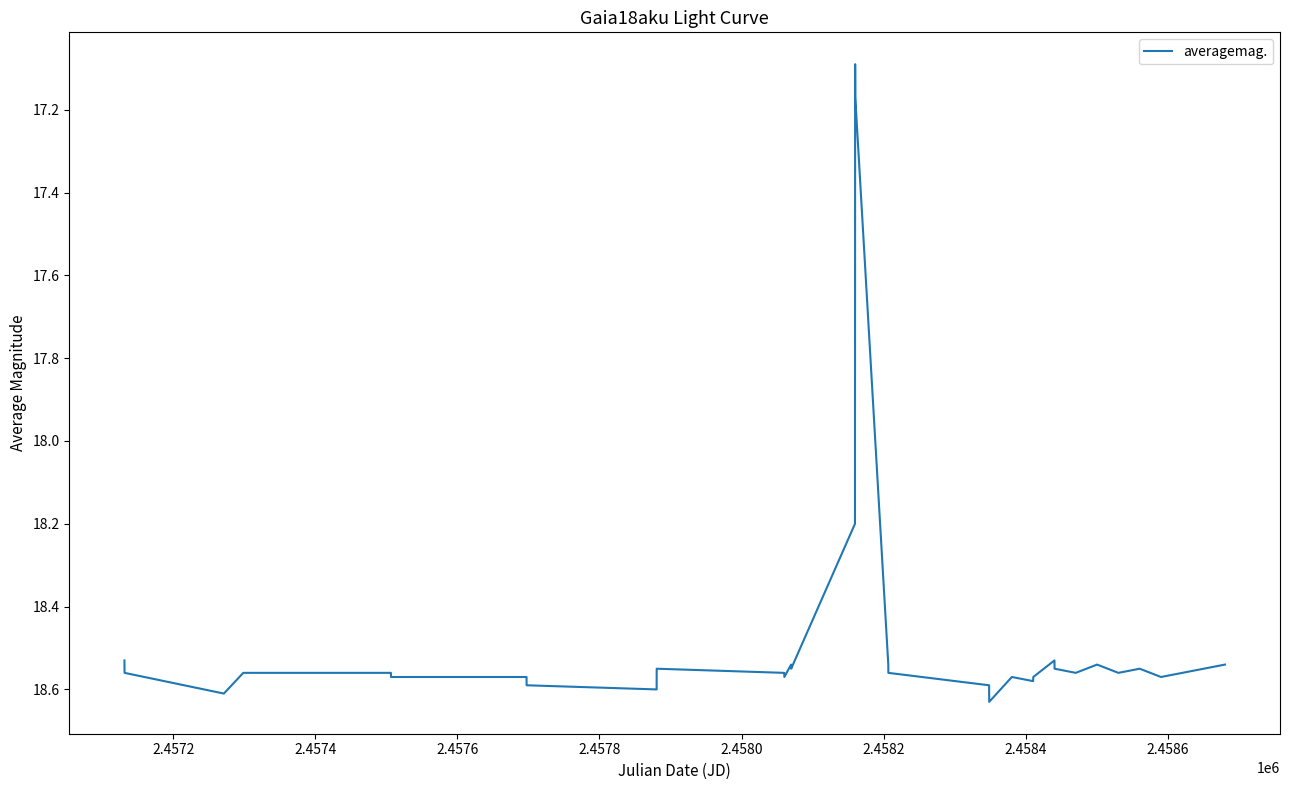

What is the difference between the maximum and minimum values?

1.5